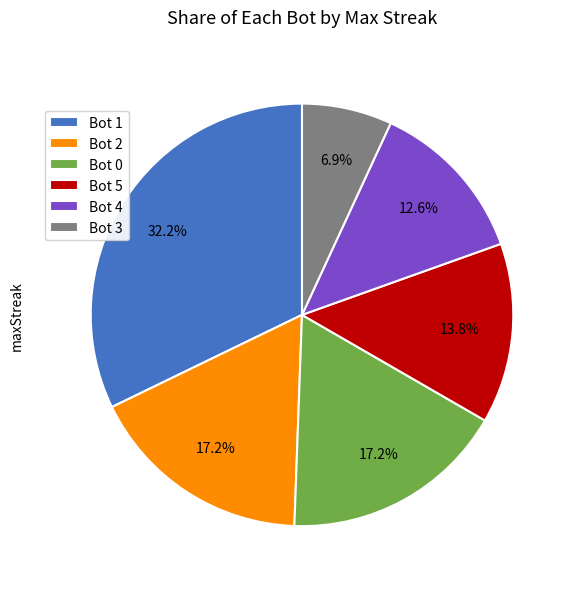

Which slice is the largest?

Bot 1